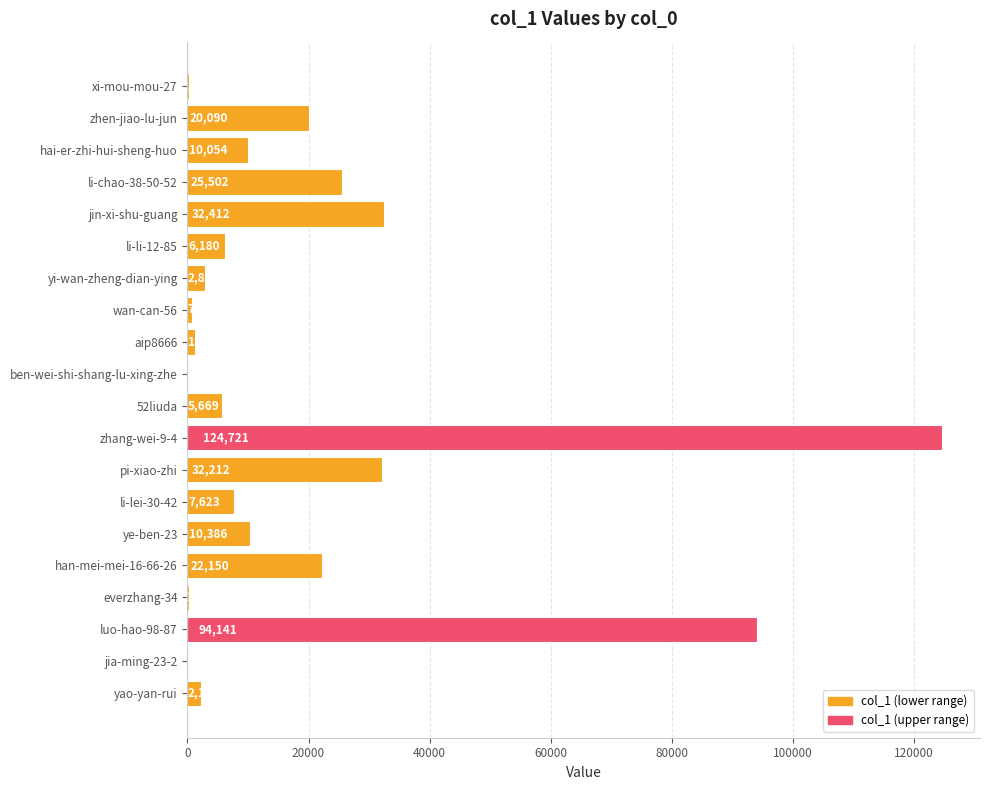

What is the maximum value shown in the chart?

124721